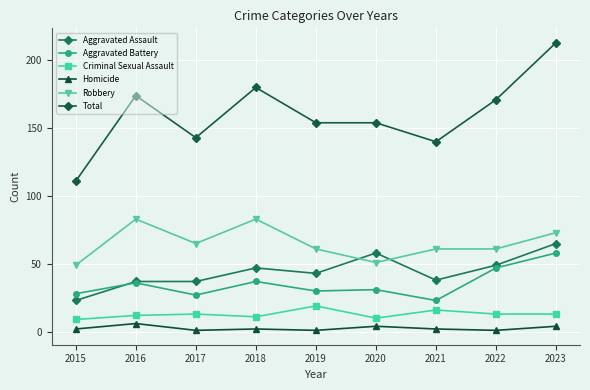

How many lines are shown in the chart?

6